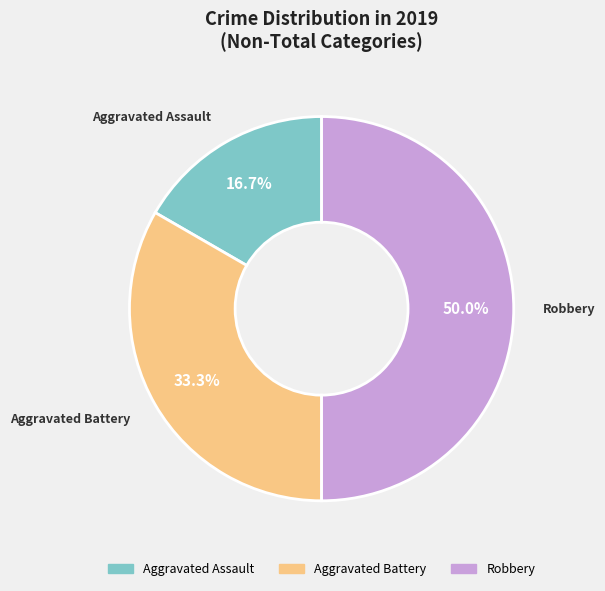

The Robbery slice represents 40% of the pie. True or false?

False